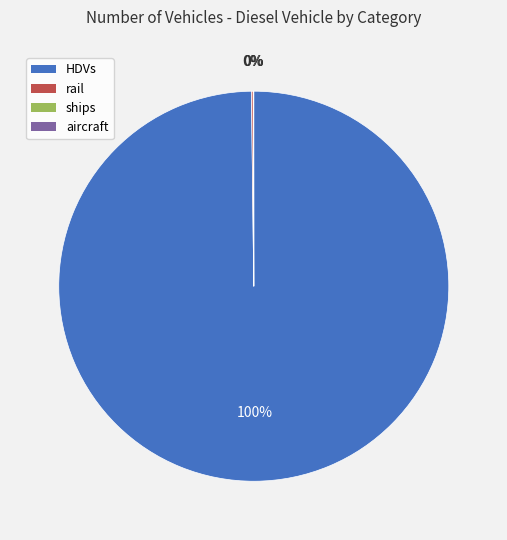

To the nearest percent, what is the difference between the largest and smallest slice percentages?

100%